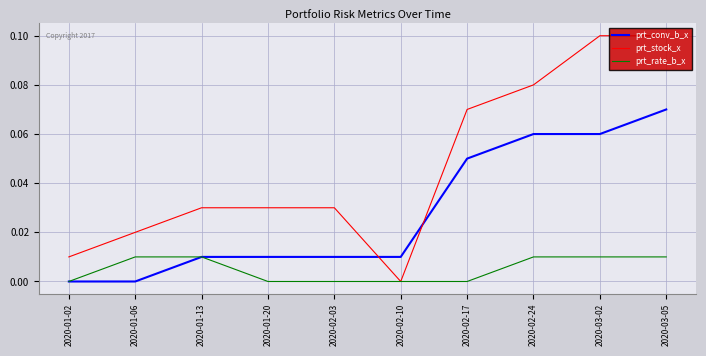

True or false: prt_conv_b_x and prt_stock_x cross at least once.

True